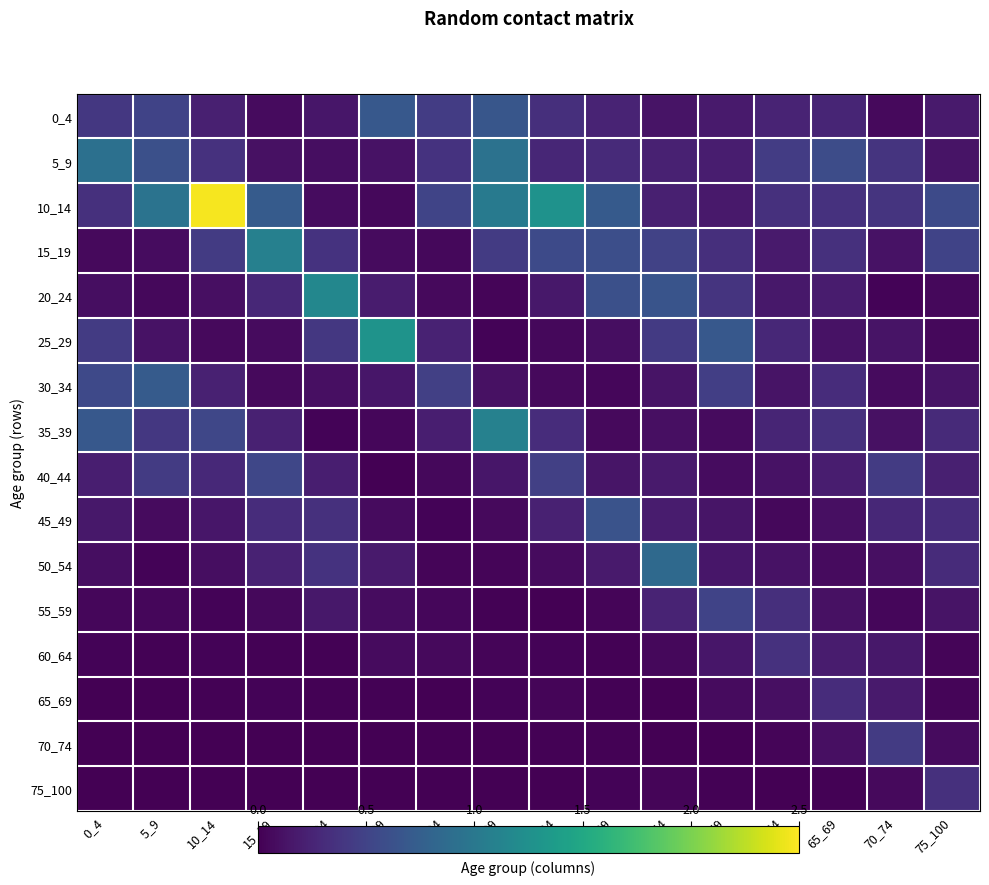

Which has a higher value, 0_4 or 45_49?

0_4